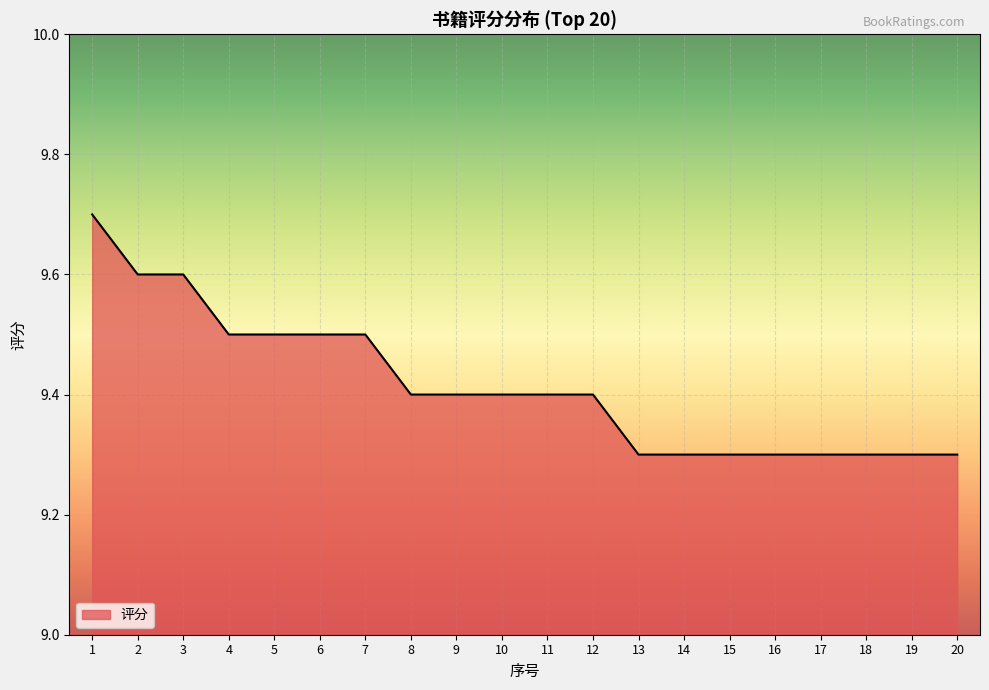

What is the ratio of the value at 3 to the value at 9?

1.0